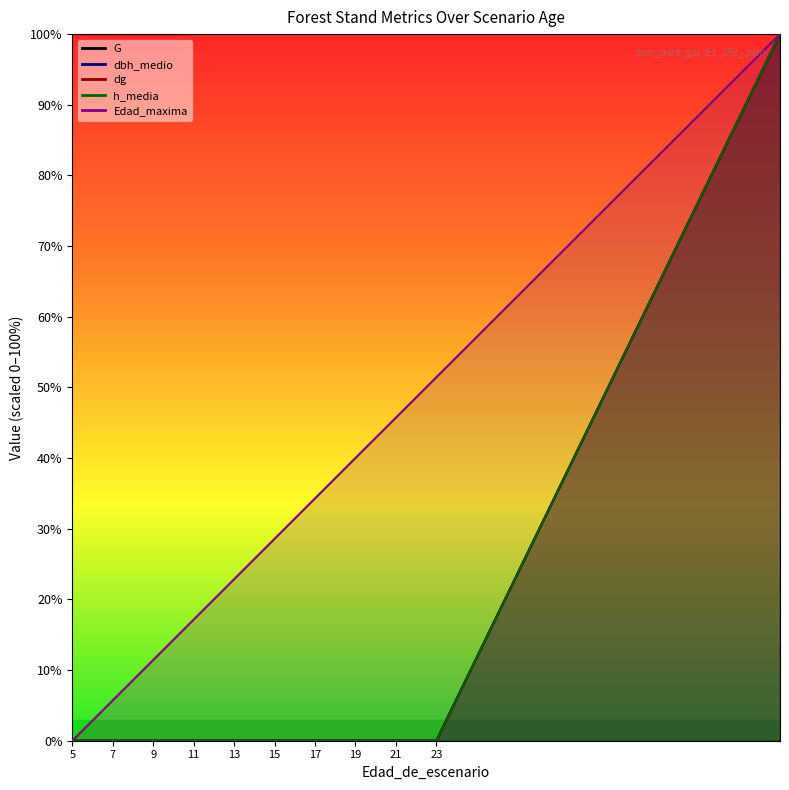

What is the difference between the maximum and second lowest values in the dbh_medio series?

100.0